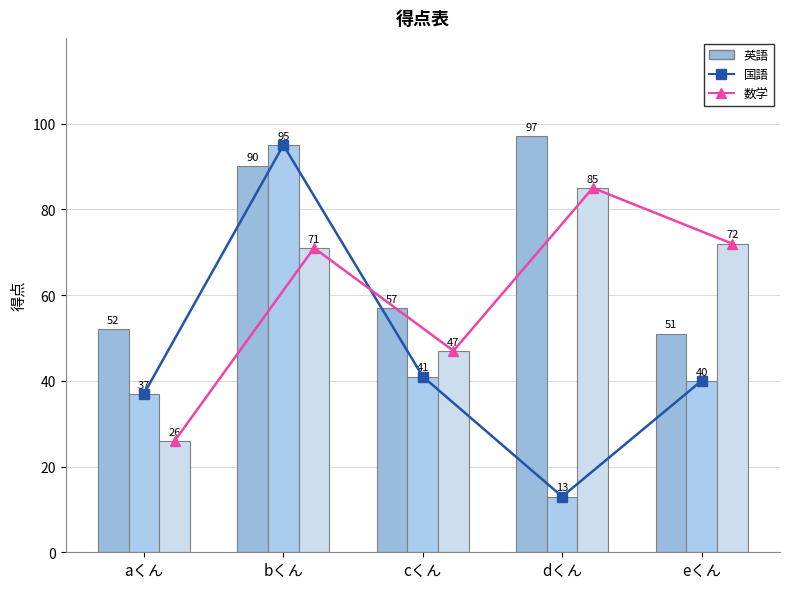

What position from the right is aくん?

5